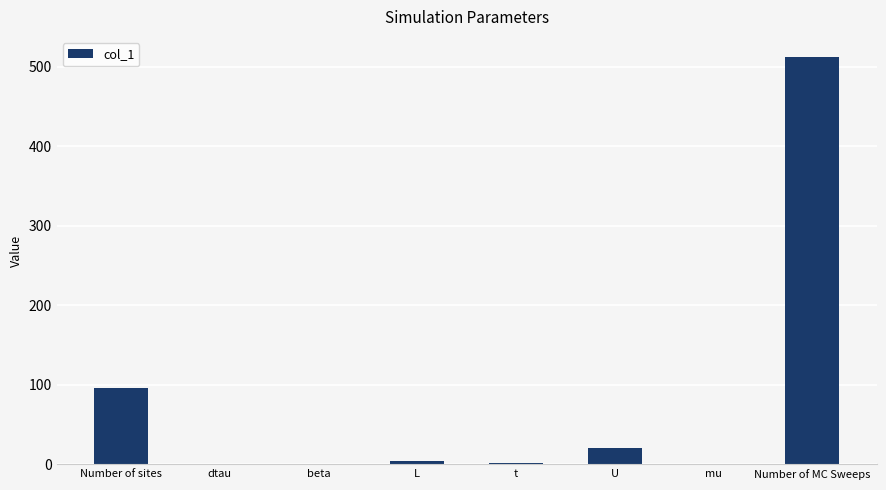

True or false: the data shows 20.0 at U.

True